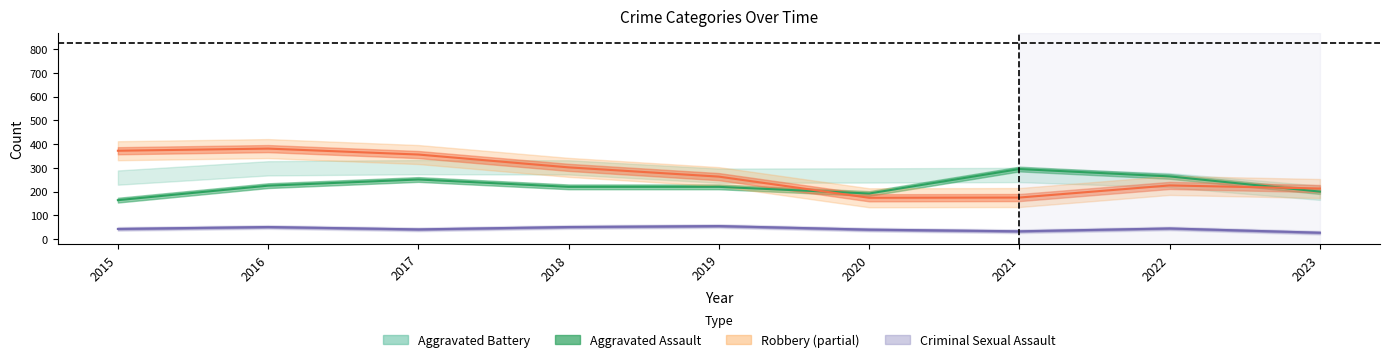

Rank the series at 2023 from lowest to highest value.

Criminal Sexual Assault, Aggravated Assault, Robbery